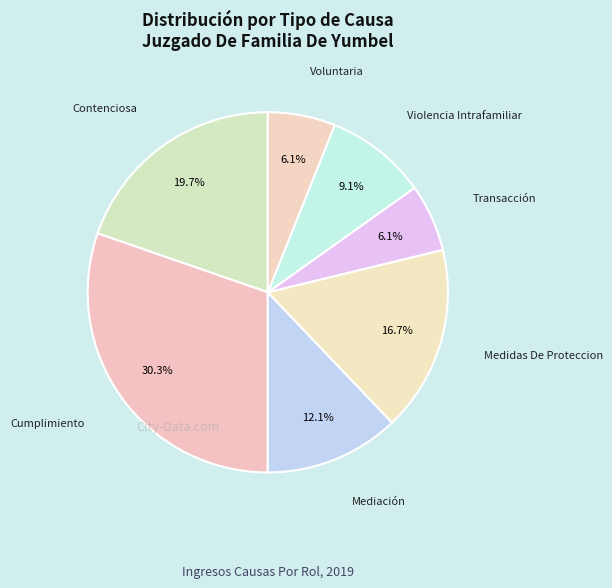

To the nearest percent, what is the average slice percentage?

14%